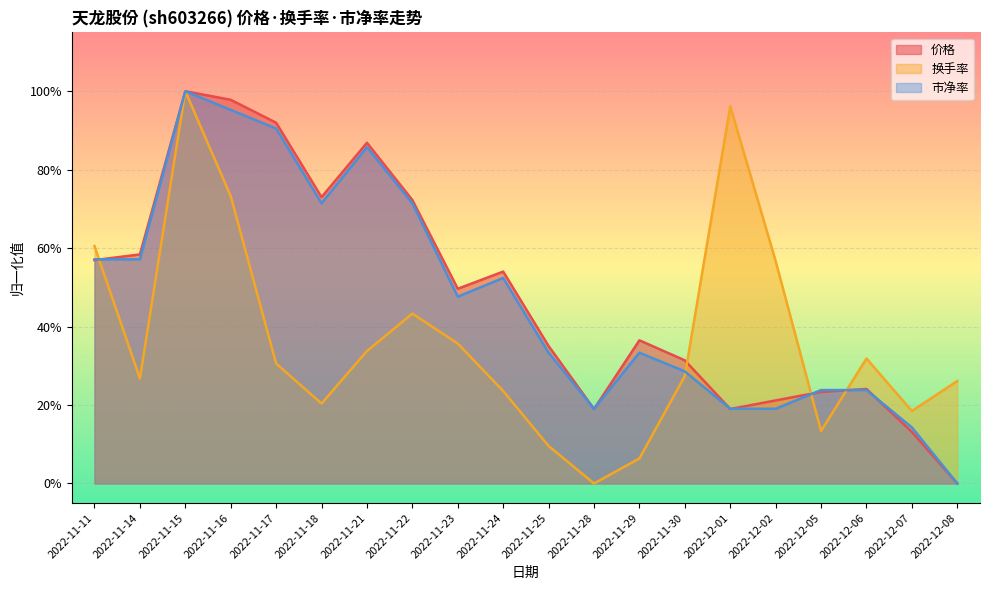

What is the maximum value shown in the chart?

1.0